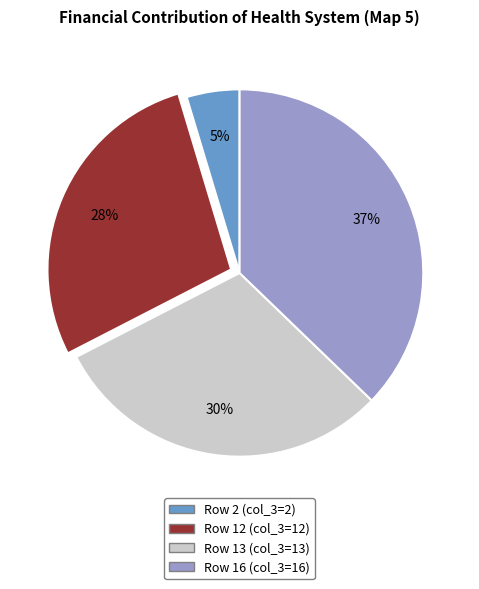

Which category has the smallest portion of the pie?

Row 2